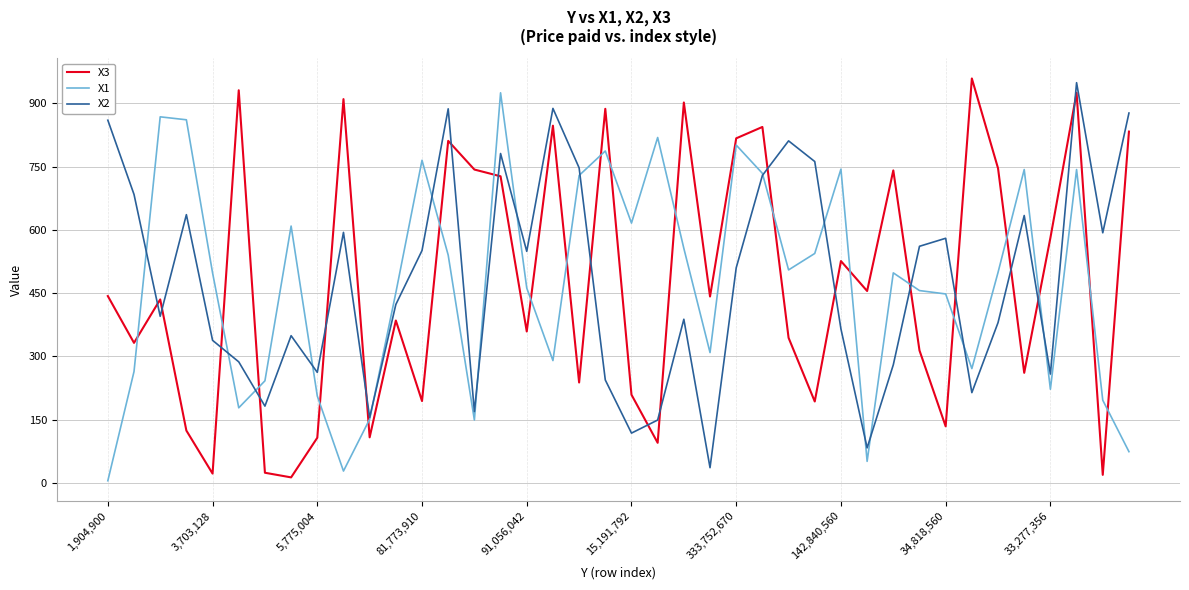

What is the maximum value shown in the chart?

959